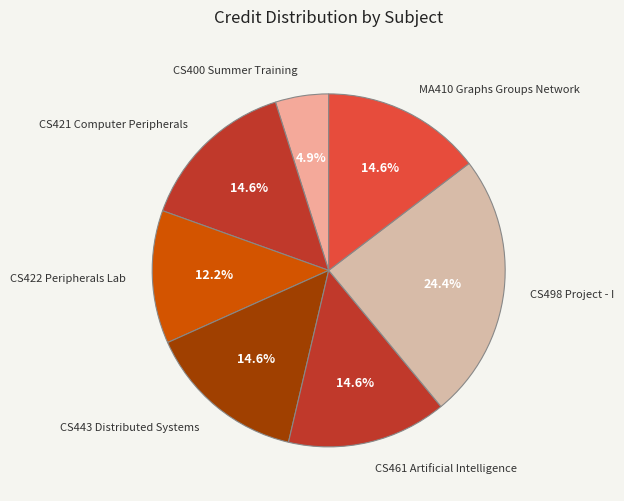

To the nearest percent, what is the average slice percentage?

14%